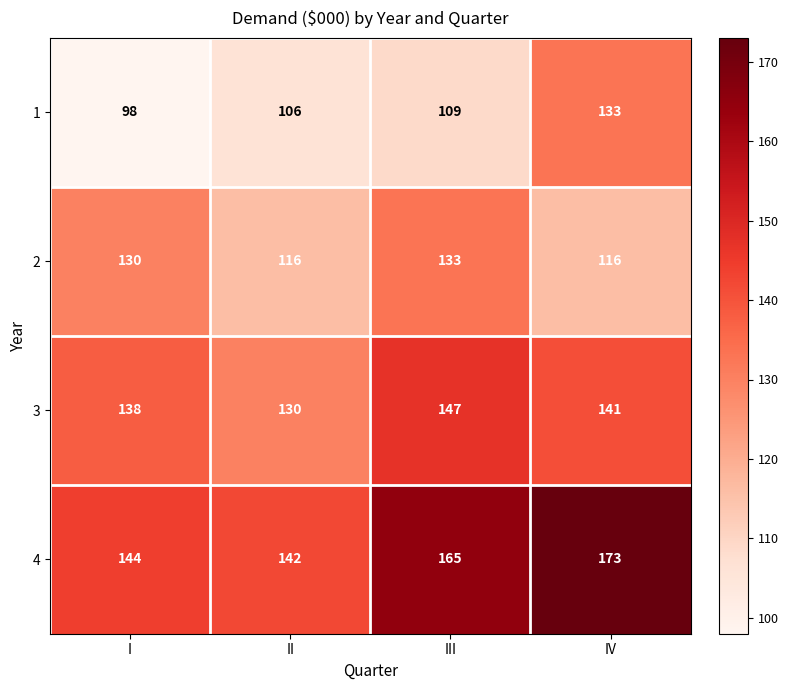

What is the average value of the 4 series?

156